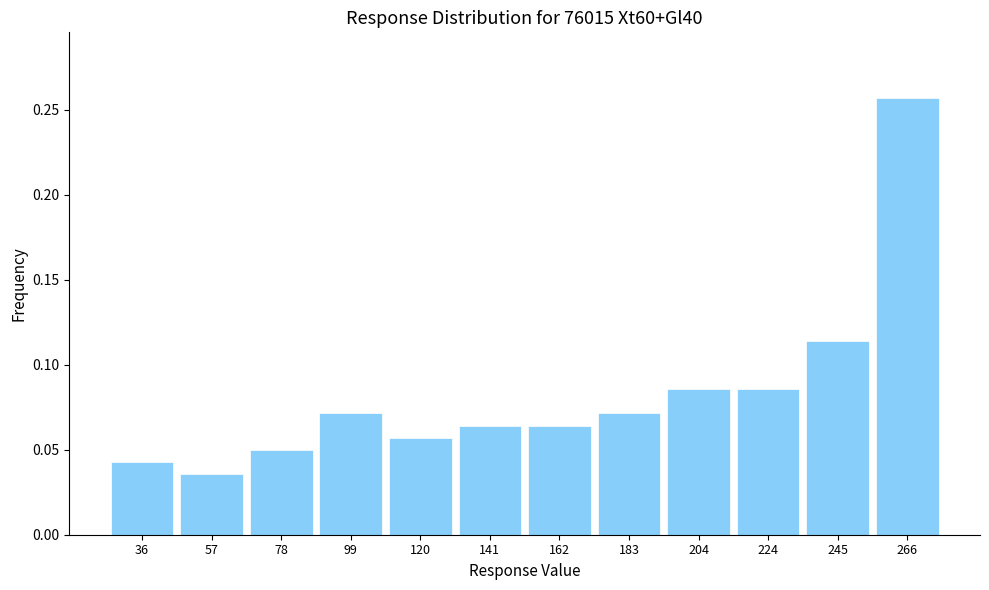

Which label corresponds to the smallest value in the chart?

57